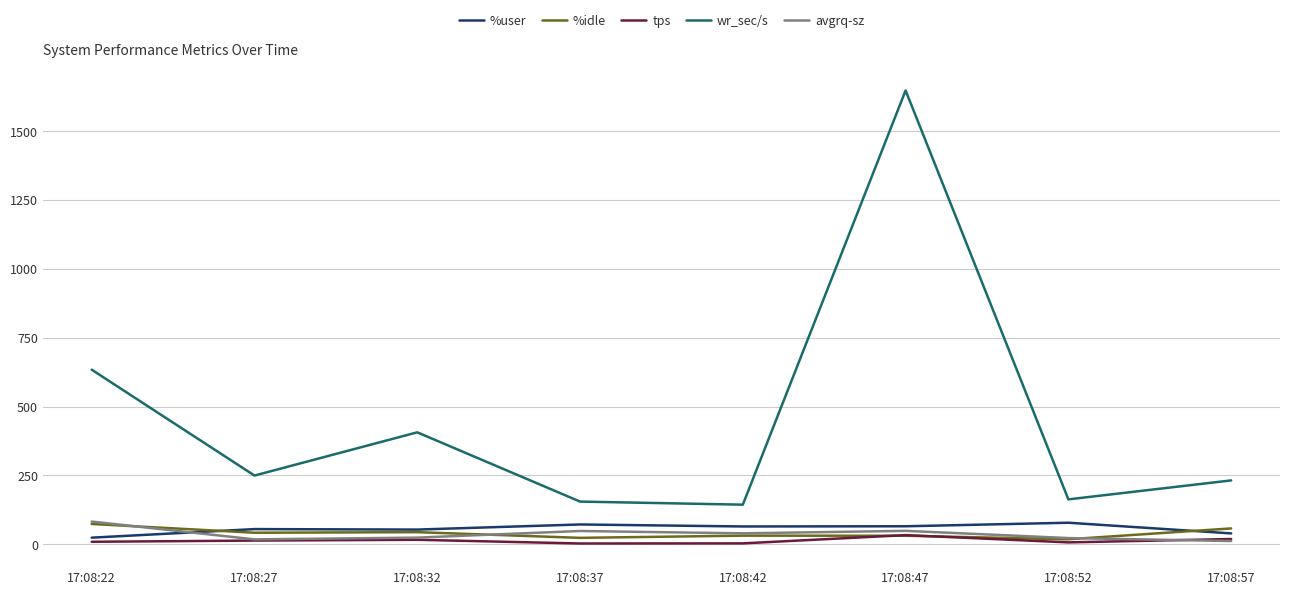

At which label is wr_sec/s closest to 895?

17:08:22